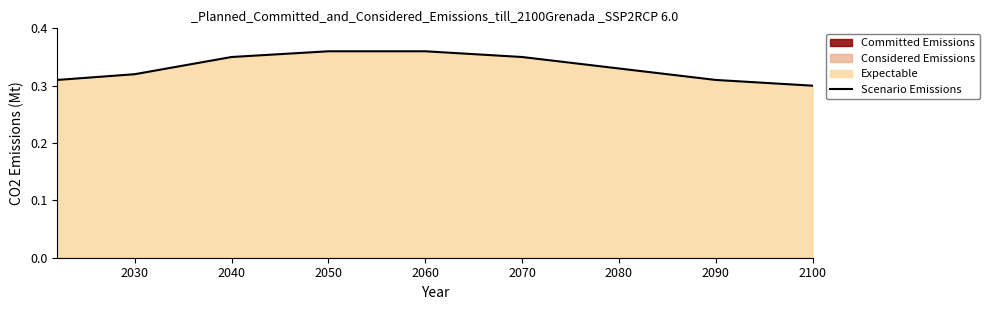

Which category has the lowest value in the Scenario Emissions series?

2100